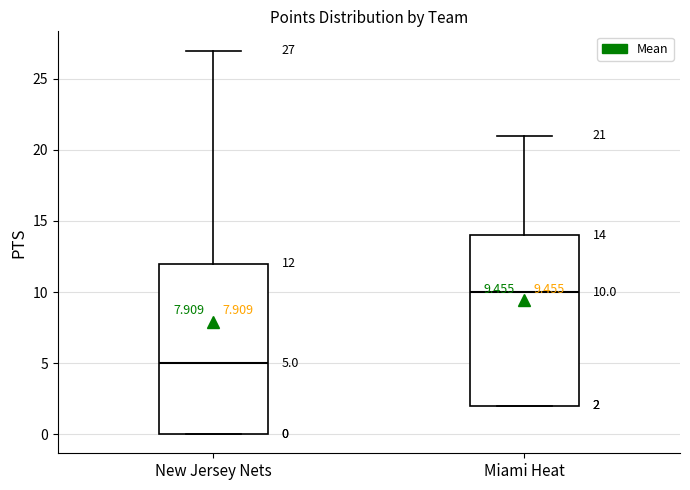

Which box has the highest median line?

Miami Heat